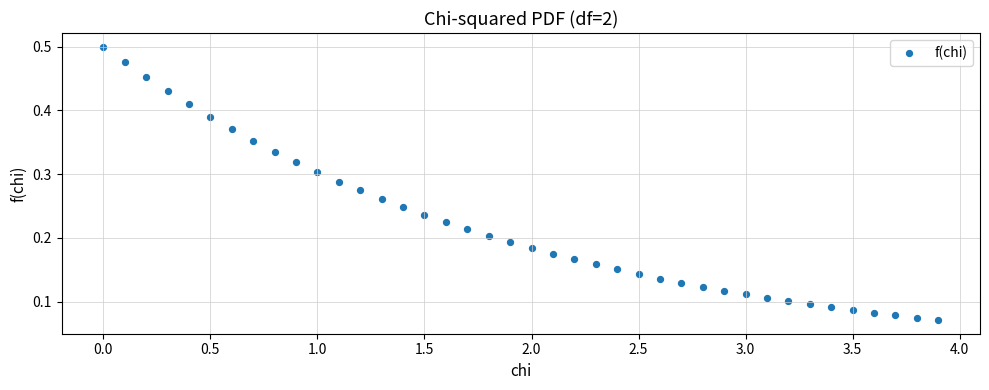

What is the range of X values (max minus min)?

3.9